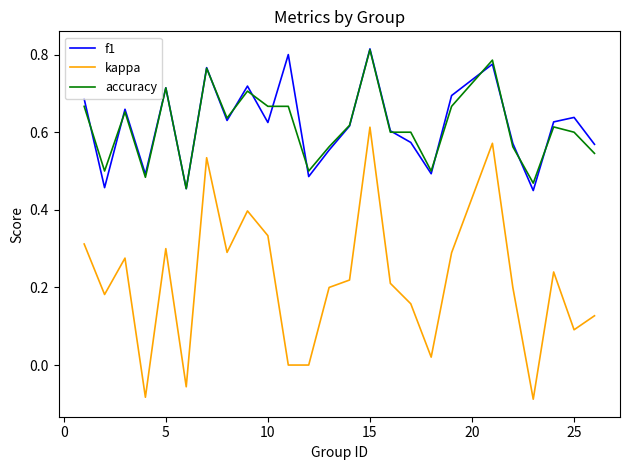

What are all the series names shown in the legend?

f1, kappa, accuracy